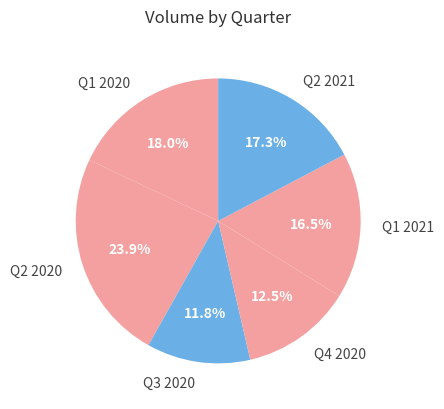

What is the largest slice in the pie chart?

Q2 2020